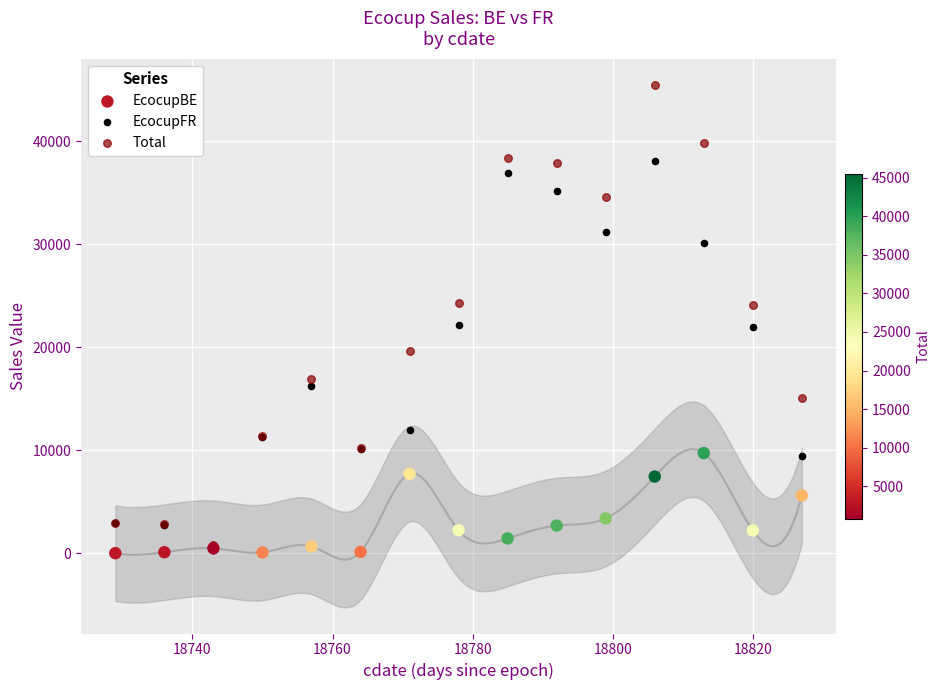

What are all the series names shown in the legend?

EcocupBE, EcocupFR, Total